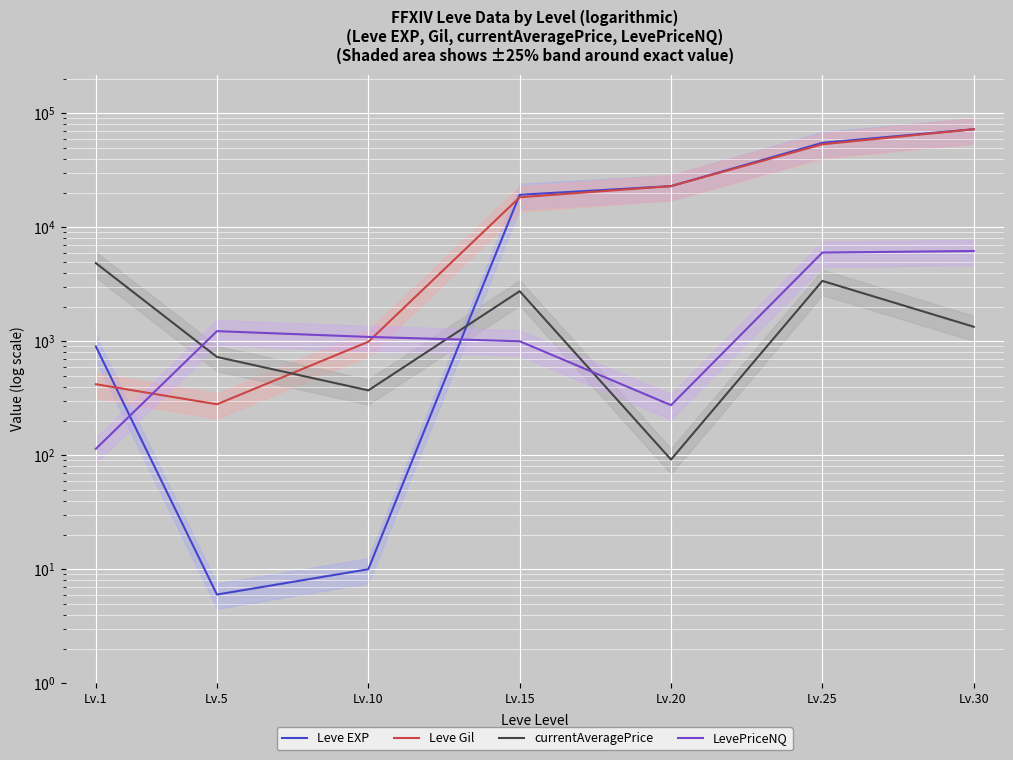

What is the sum of all Leve EXP values?

170636.0